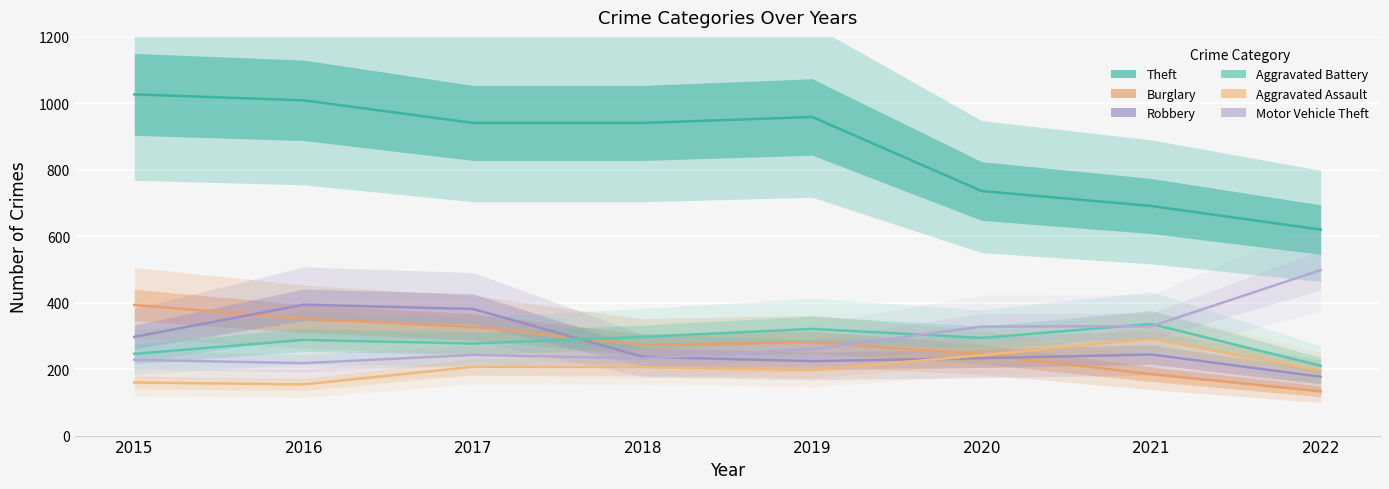

True or false: Robbery and Theft intersect in this chart.

False